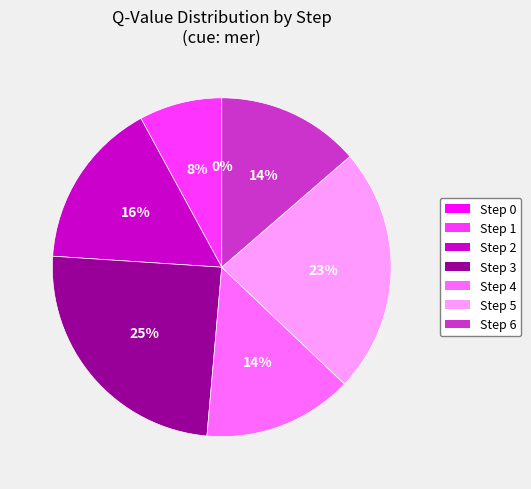

True or false: Step 1 accounts for 21% of the total.

False